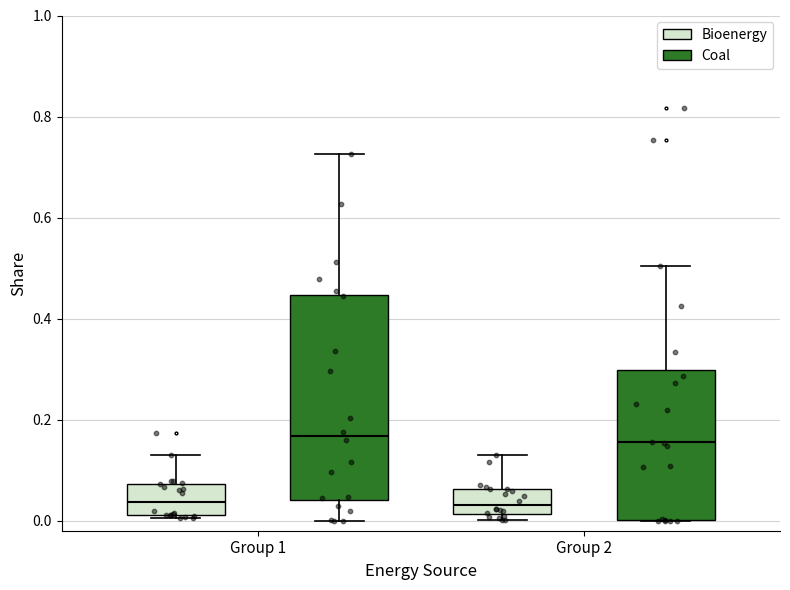

Reading left to right, transcribe this box plot: for each box, give where its median line is, the range the box spans, and where its two whiskers end, as read against the y-axis. The values are not printed on the chart, so give them approximately, as read against the axis.

Group 1 (Bioenergy): median 0.04, box 0.02 to 0.08, whiskers 0.00 to 0.14
Group 1 (Coal): median 0.16, box 0.04 to 0.44, whiskers 0.00 to 0.72
Group 2 (Bioenergy): median 0.04, box 0.02 to 0.06, whiskers 0.00 to 0.14
Group 2 (Coal): median 0.16, box 0.00 to 0.30, whiskers 0.00 to 0.50